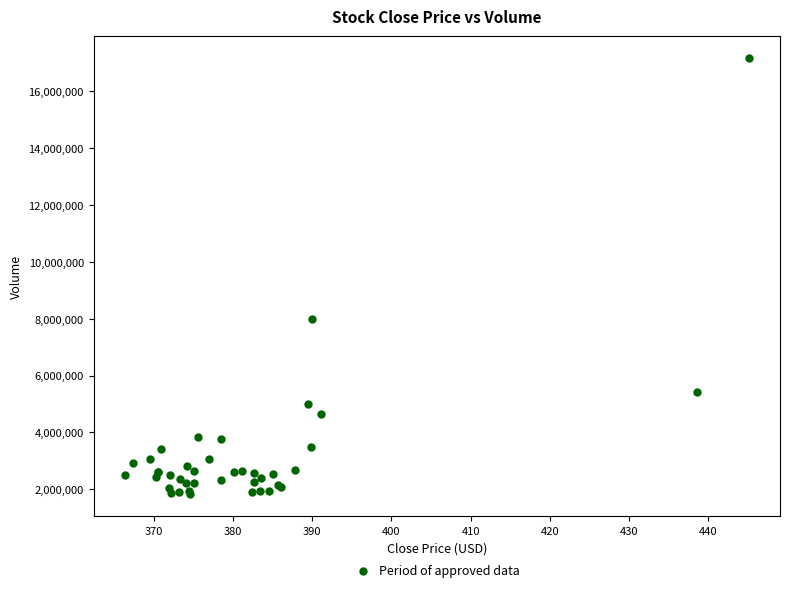

What Y value in the scatter plot is closest to 9498900?

7980000